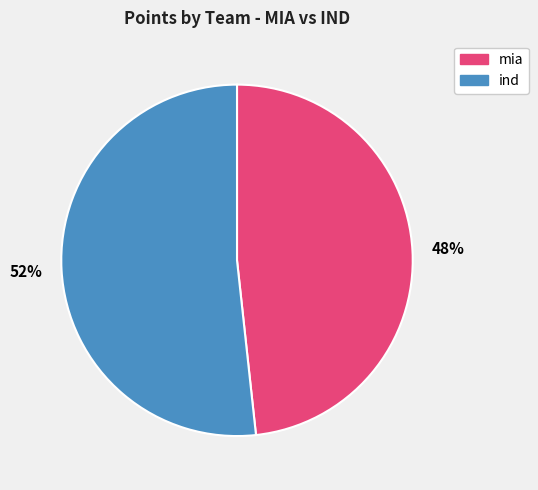

Rank the categories by value from lowest to highest.

mia, ind